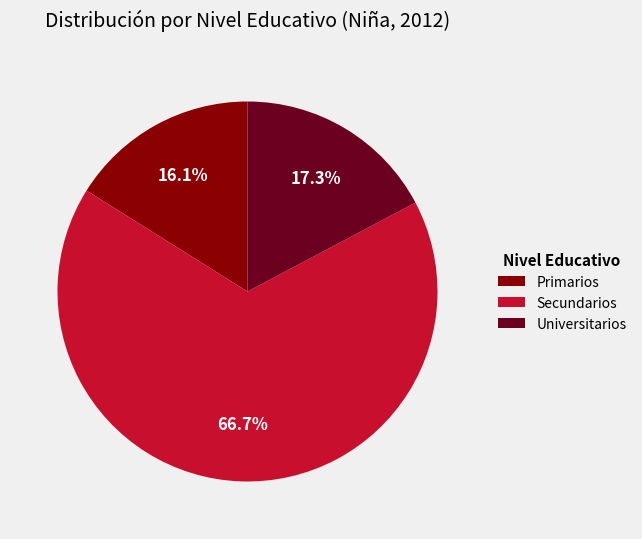

What percentage do Secundarios and Primarios together represent?

82.7%